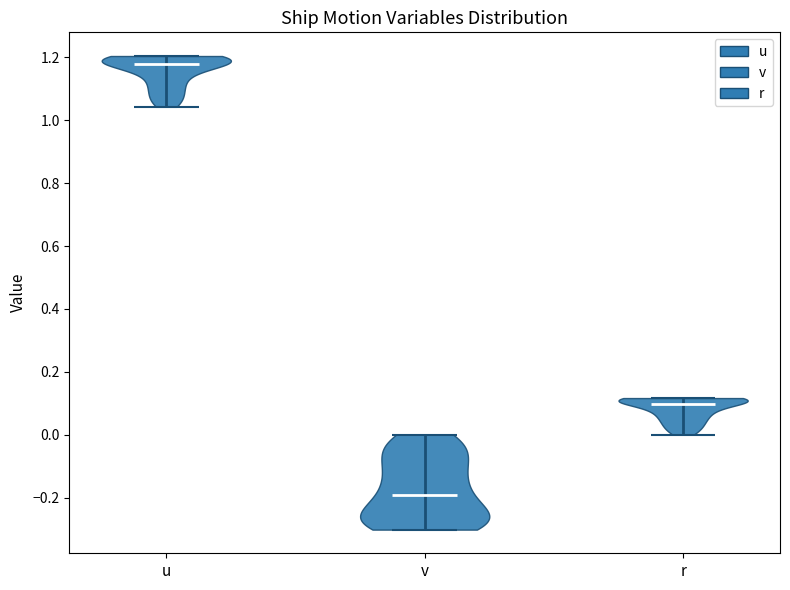

Where does the median line of the violin for r sit on the y-axis? The values are not printed on the chart, so give them approximately, as read against the axis.

0.10